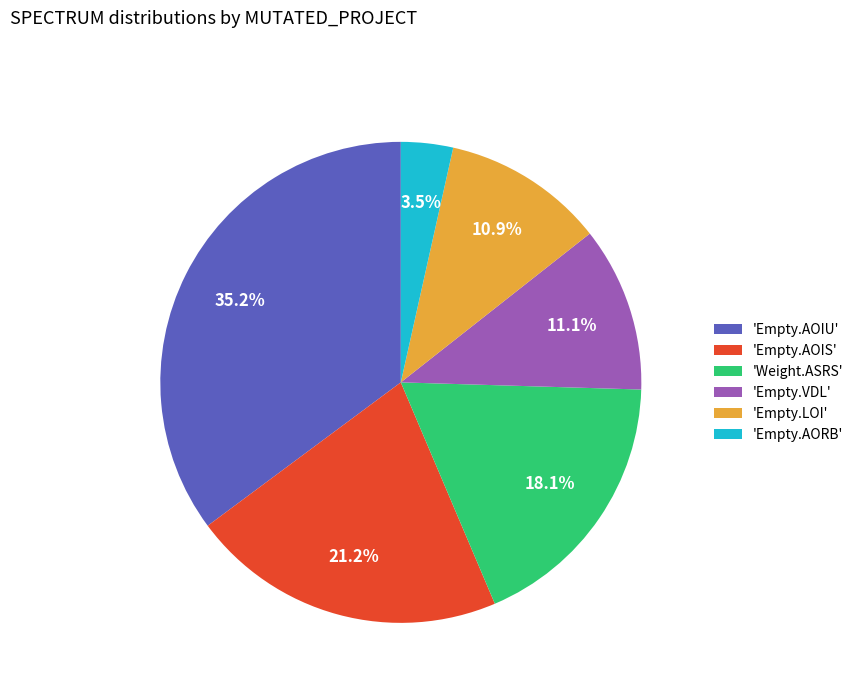

Which slice is the largest?

'Empty.AOIU'